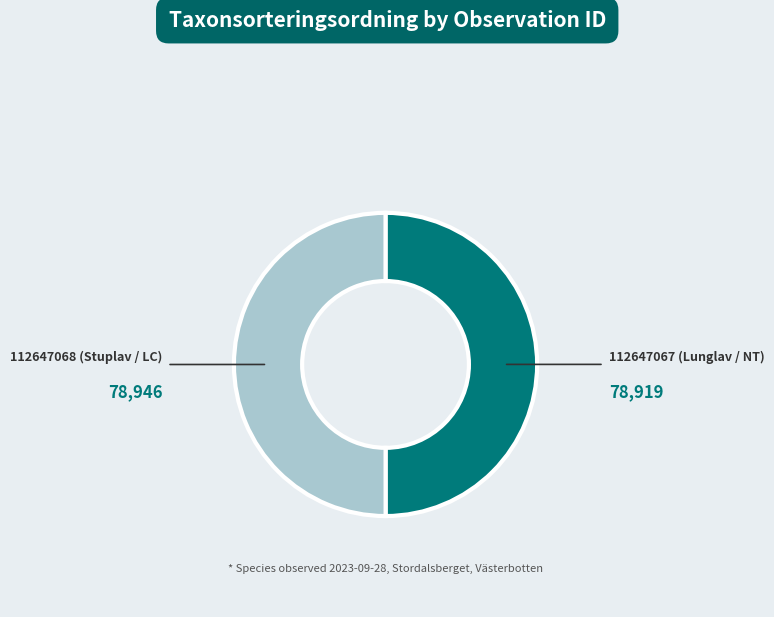

Do 112647067 (Lunglav / NT) and 112647068 (Stuplav / LC) together represent more than half of the pie?

Yes